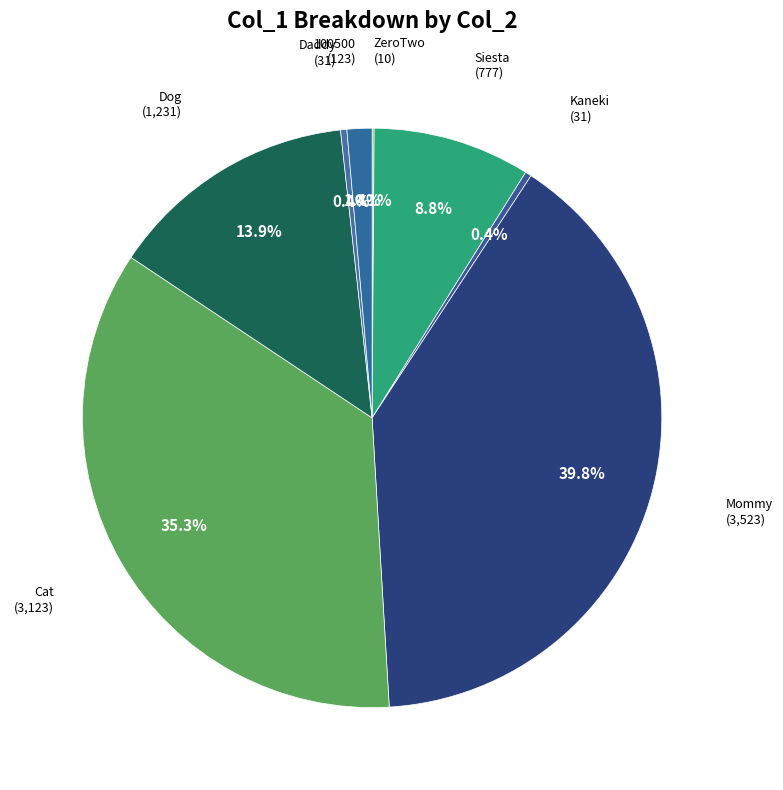

To the nearest percent, what is the average slice percentage?

12%